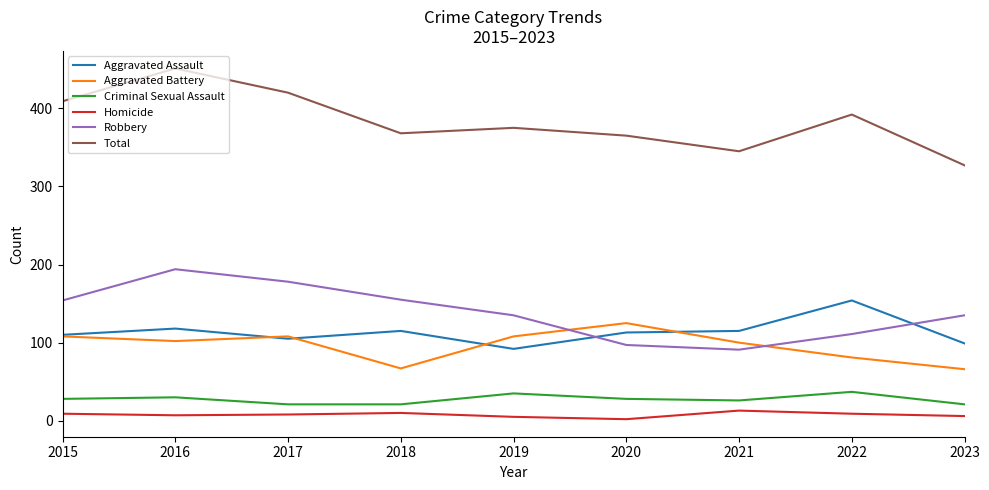

What is the sum of the Aggravated Battery values at 2021 and 2015?

208